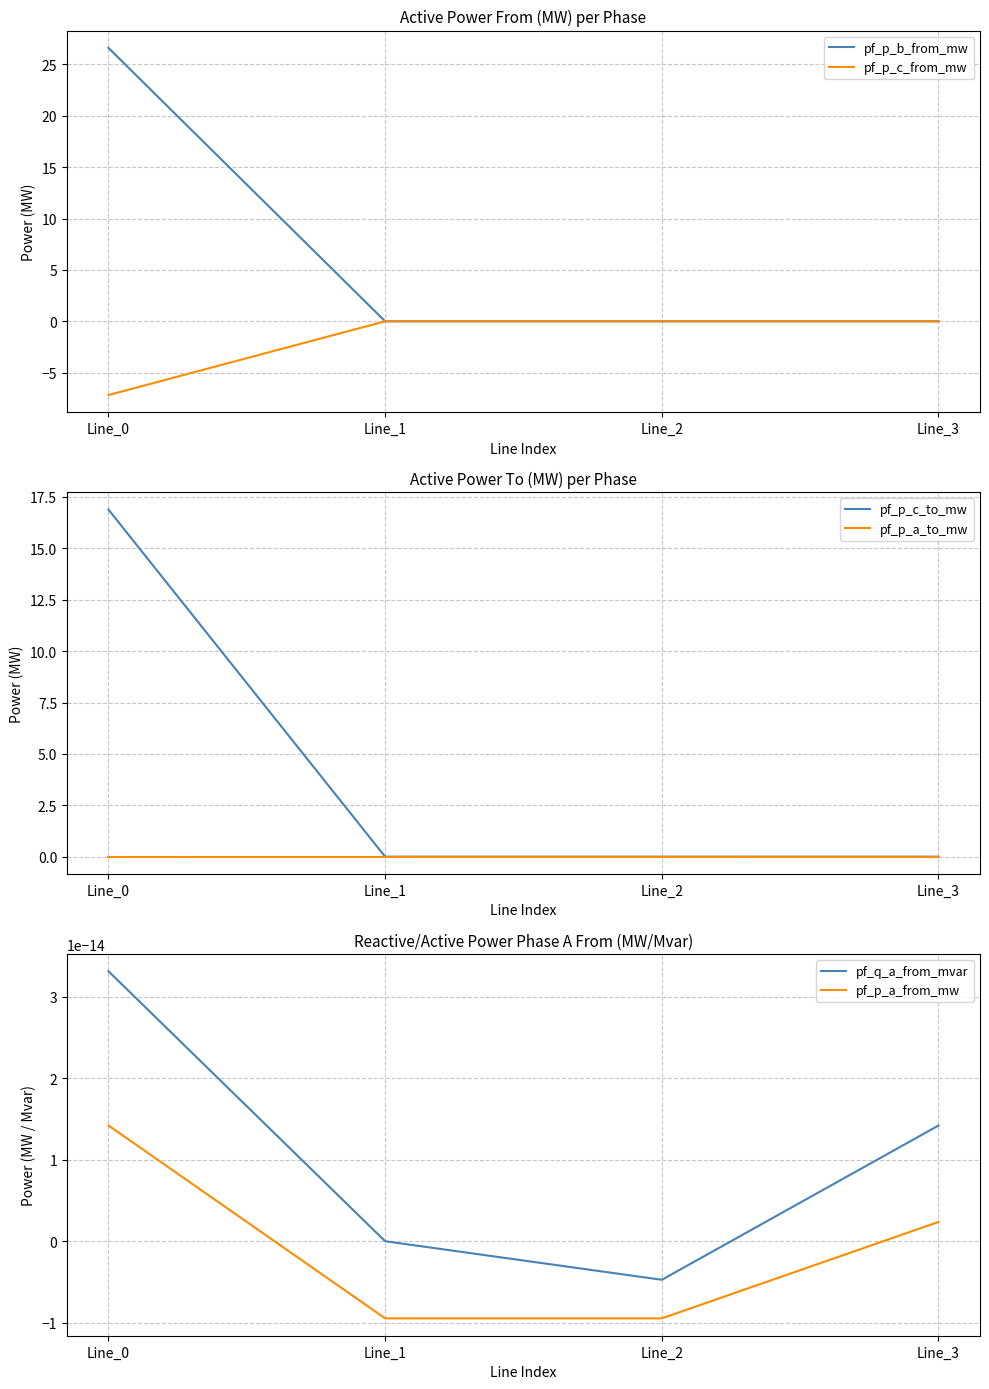

Where do pf_p_b_from_mw and pf_p_a_to_mw first cross each other?

Line_0 and Line_1